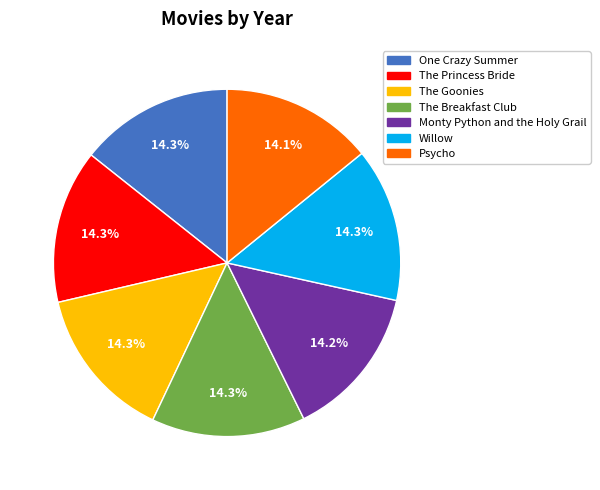

Is it true that One Crazy Summer is 7% of the pie?

False